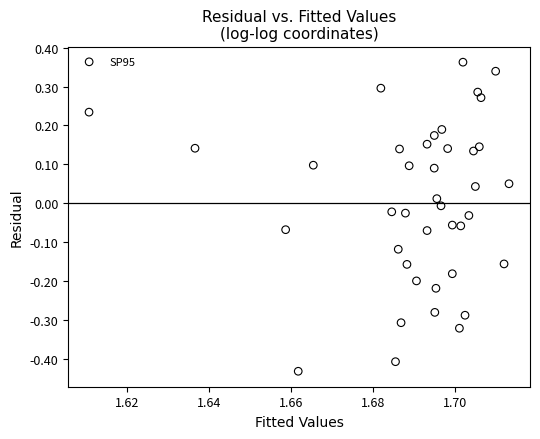

What is the range of Y values (max minus min)?

0.8